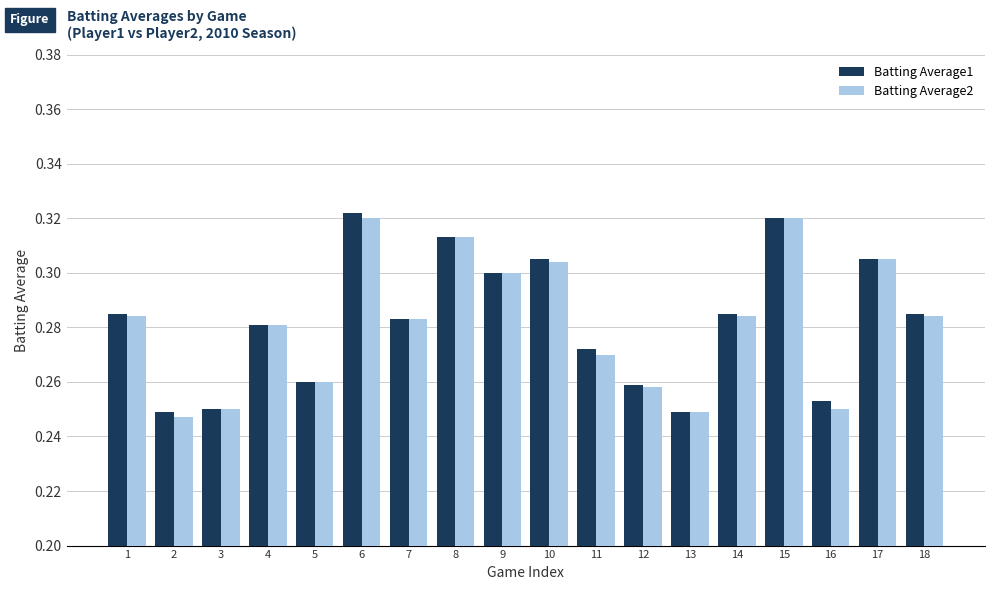

Rank the series by their maximum value, from lowest to highest.

Batting Average2, Batting Average1